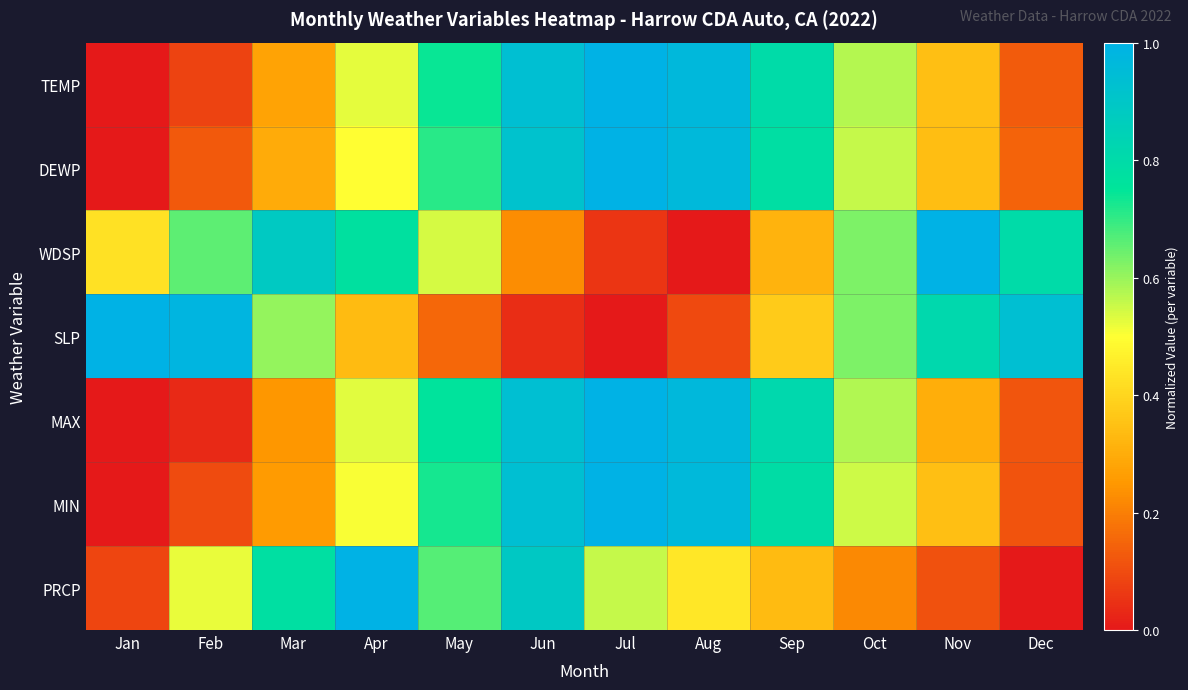

Which series has the largest total across all categories?

TEMP